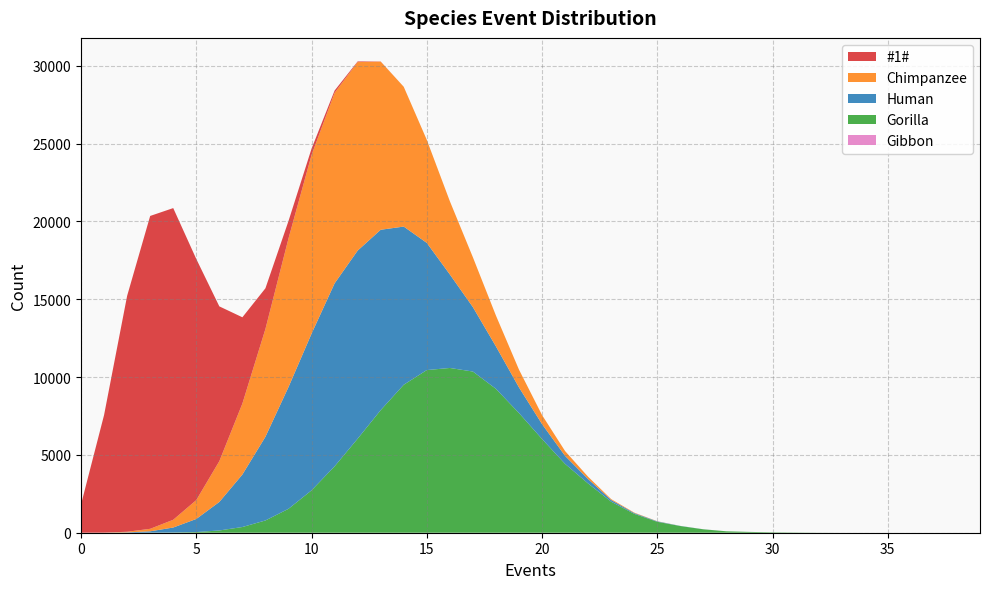

Reading left to right, extract all data points from this chart.

Gibbon: 0	0	0	0	0	0	0	0	0	0	0	0	0	0	0	0	0	0	0	0	0	0	0	0	0	0	0	0	0	0	0	0	0	0	0	0	0	0	0	0
Gorilla: 0	0	0	5	14	42	145	367	788	1536	2723	4266	6042	7878	9509	10452	10588	10358	9246	7690	6023	4423	3162	1994	1213	702	429	218	91	52	26	14	4	0	0	0	0	0	0	0
Human: 0	1	22	86	320	842	1832	3372	5378	7824	10066	11757	12087	11591	10165	8174	6011	4140	2728	1647	957	515	282	110	50	28	9	4	1	1	0	0	0	0	0	0	0	0	0	0
Chimpanzee: 0	6	40	160	498	1212	2621	4561	6929	9548	11483	12243	12114	10805	8984	6621	4708	3204	1981	1143	582	309	151	56	30	9	1	1	0	0	0	0	0	0	0	0	0	0	0	0
#1#: 1814	7559	15160	20106	20030	15496	9948	5545	2614	1122	405	148	42	10	0	1	0	0	0	0	0	0	0	0	0	0	0	0	0	0	0	0	0	0	0	0	0	0	0	0